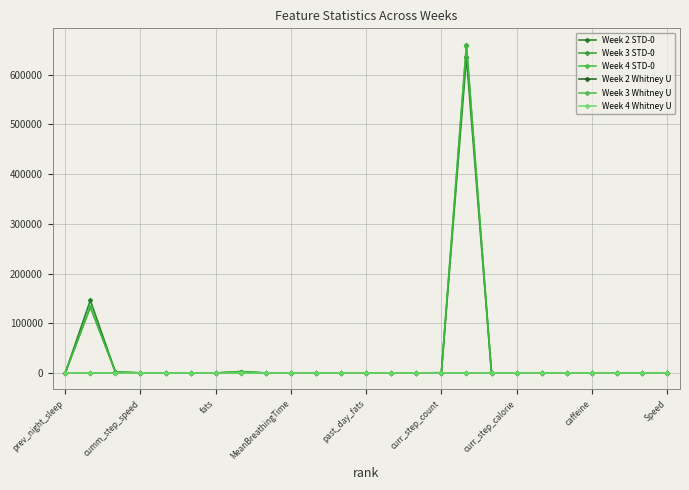

What is the greatest value displayed?

659895.8